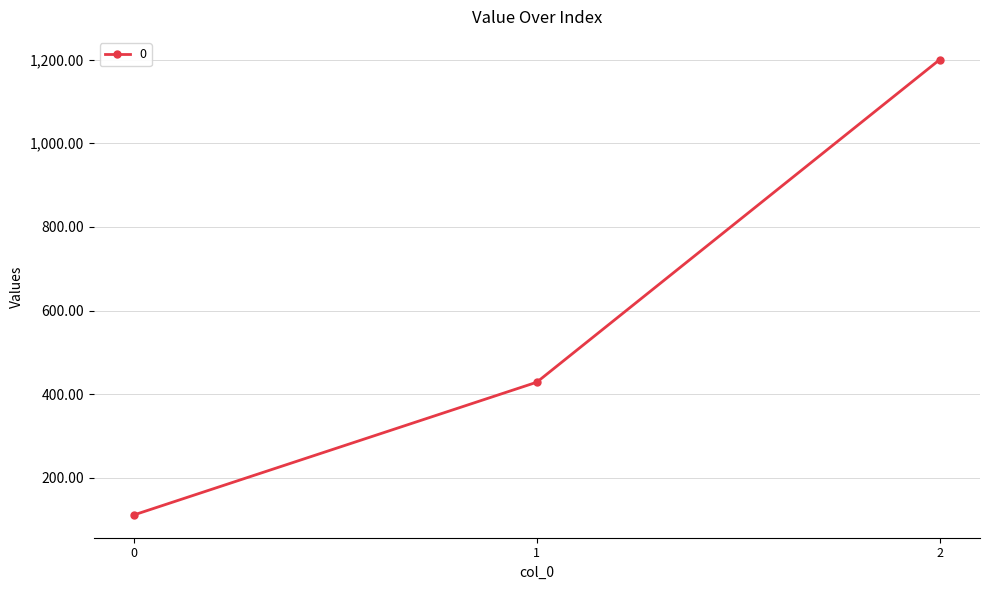

At which label is the value closest to 655?

1